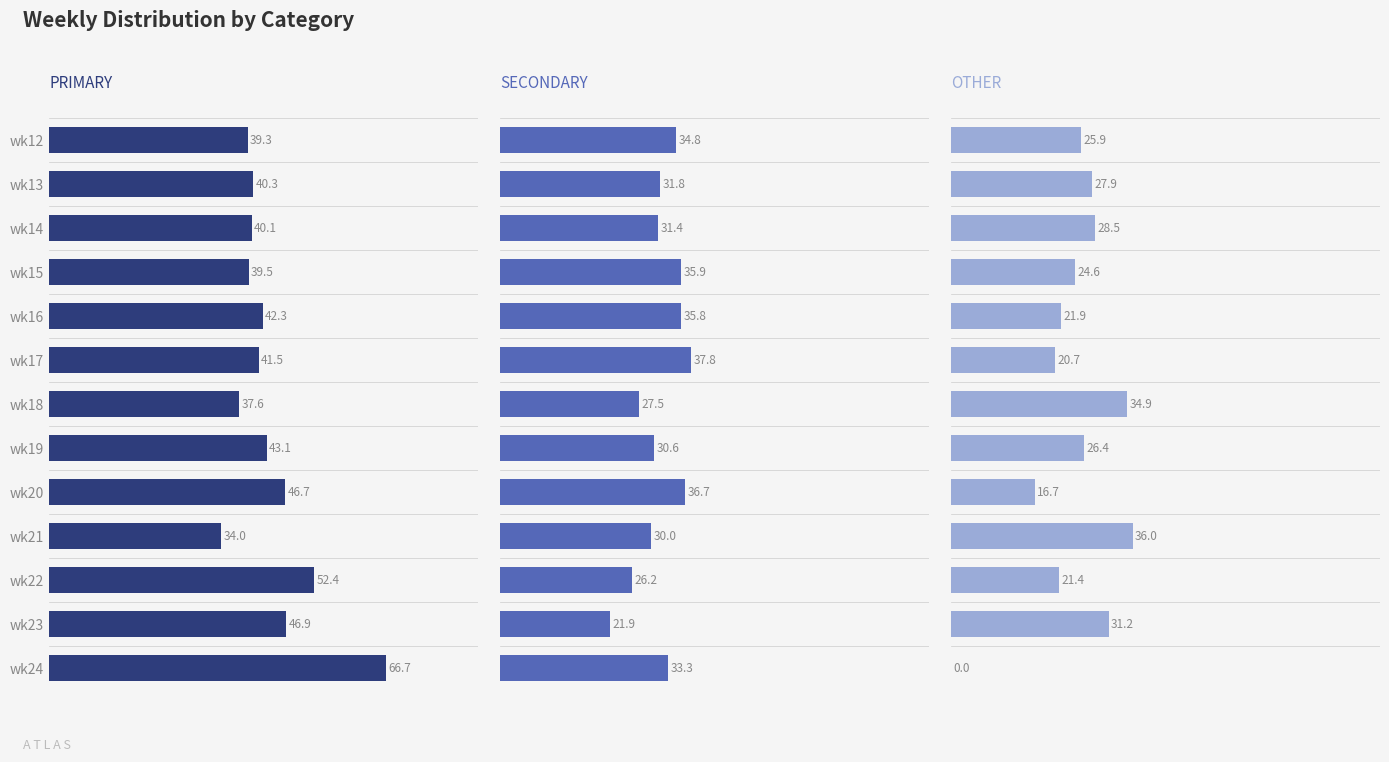

List the series in order of their peak value, highest first.

PRIMARY, SECONDARY, OTHER